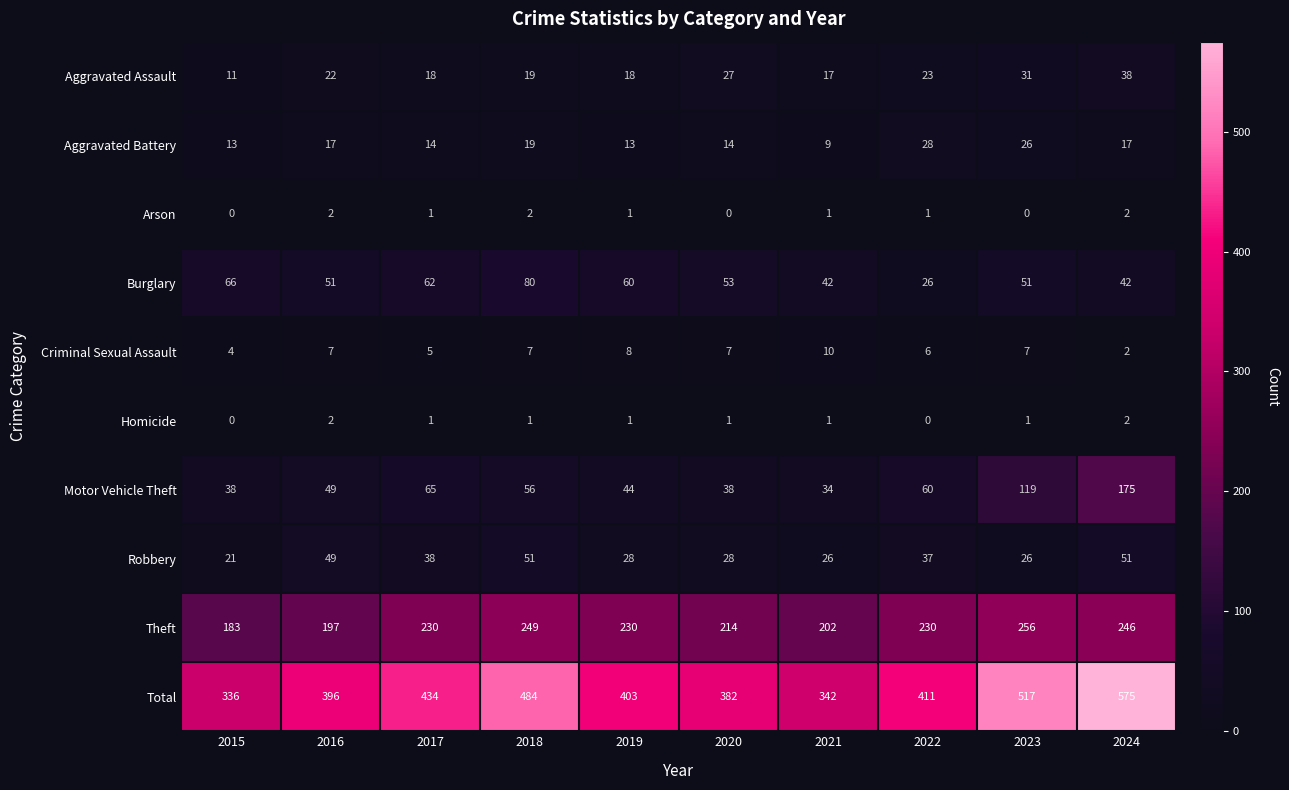

At which label is Theft closest to 219?

2020